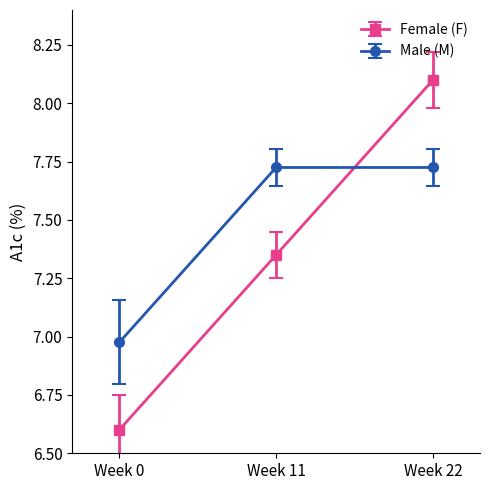

List the series in order of their overall mean, lowest first.

Female (F), Male (M)